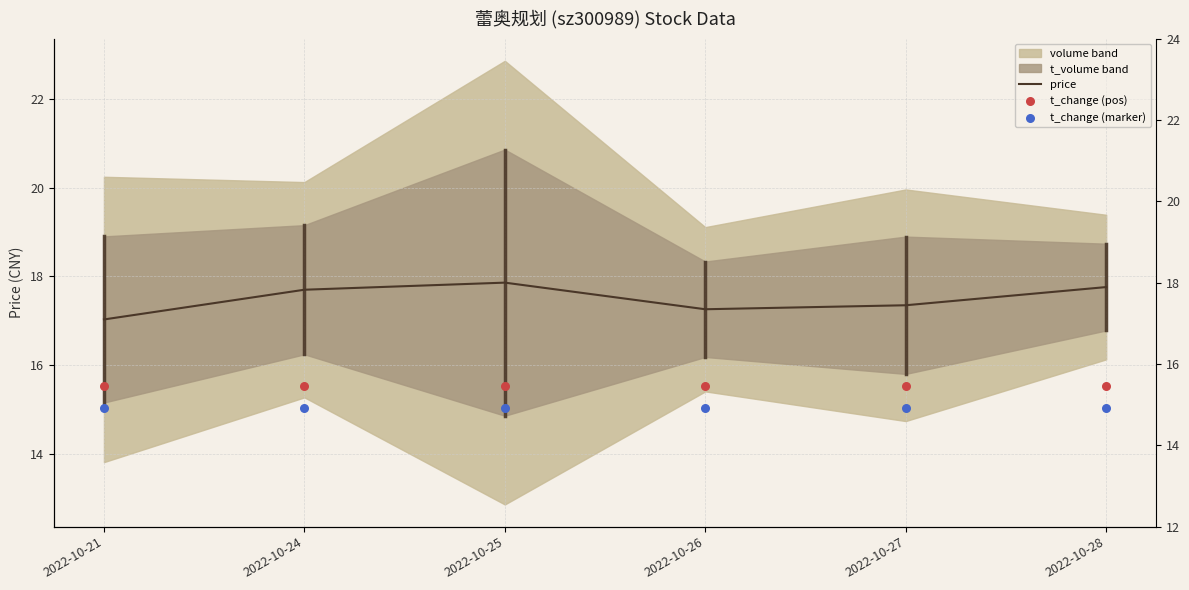

Is the value of price at 2022-10-21 greater than the value of t_change (marker) at 2022-10-25?

Yes